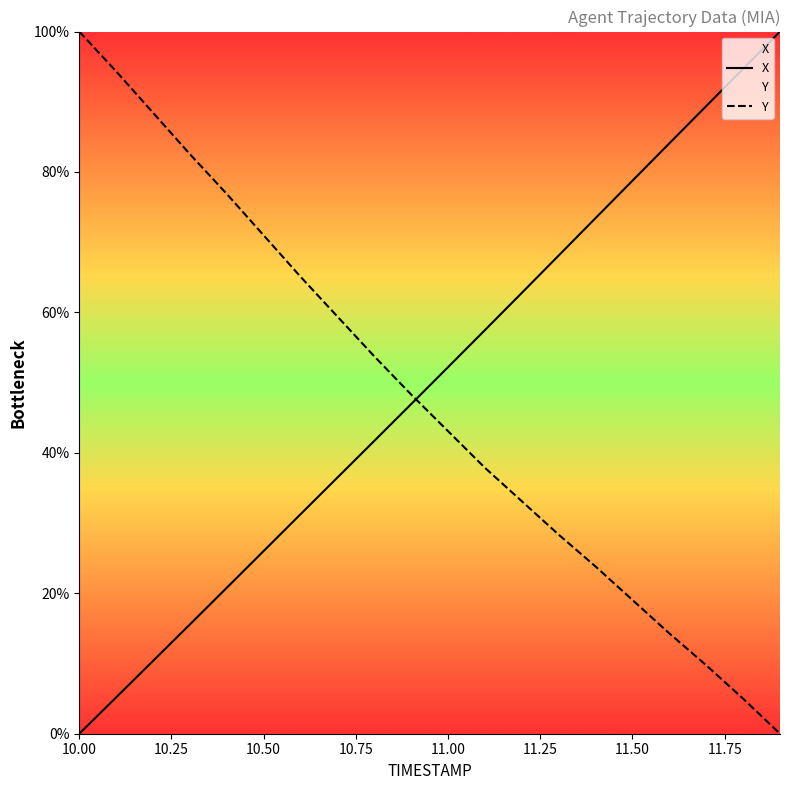

What are all the series names shown in the legend?

X, Y